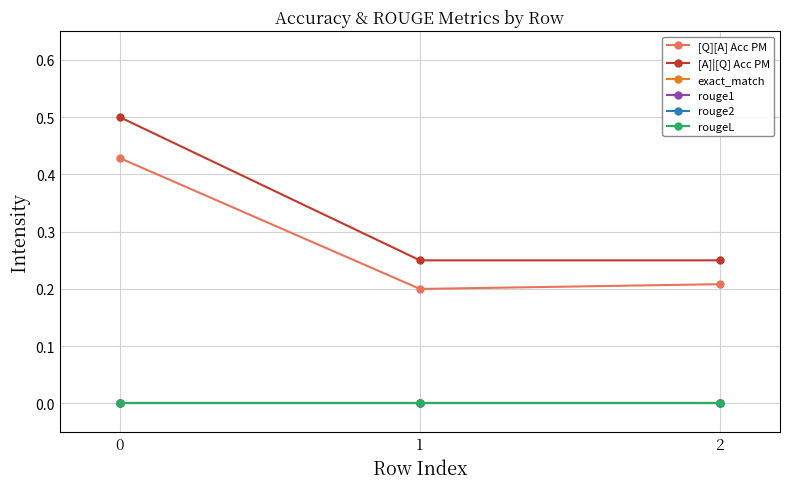

Rank the series by their maximum value, from highest to lowest.

[A]|[Q] Acc PM, [Q][A] Acc PM, exact_match, rouge1, rouge2, rougeL